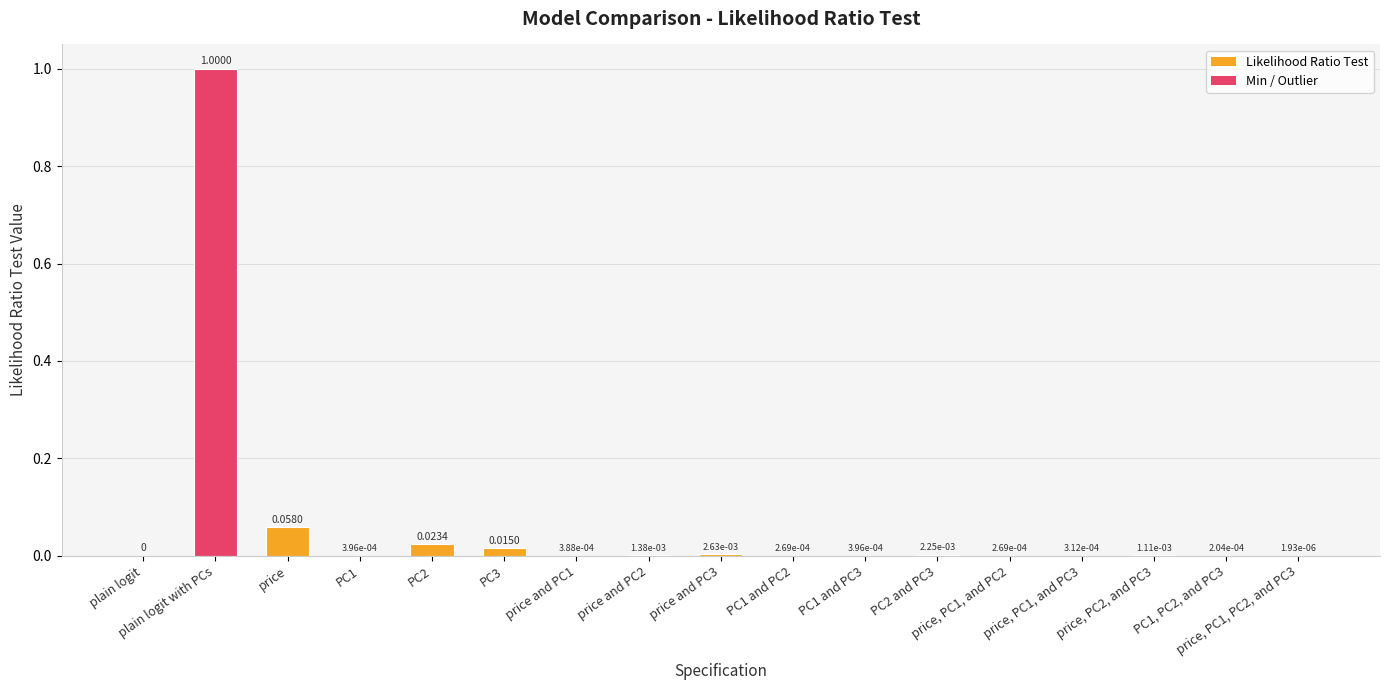

The value at plain logit with PCs is 1.0. True or false?

True